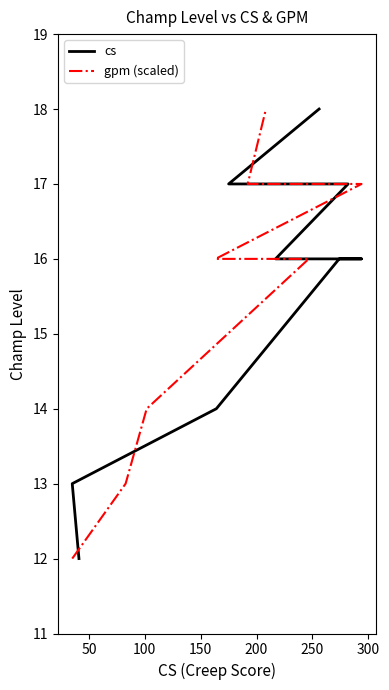

The cs series shows 6 at 100. True or false?

False